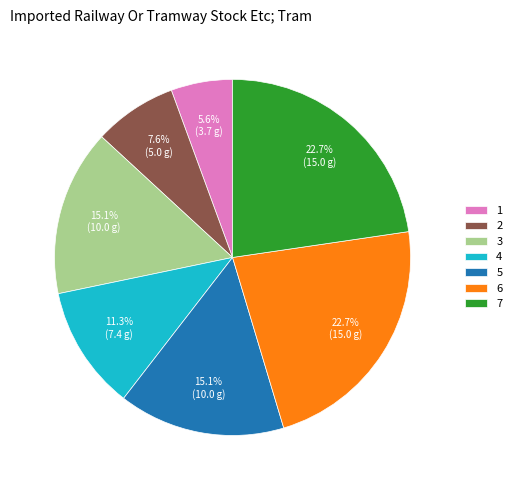

The 7 slice represents 11% of the pie. True or false?

False